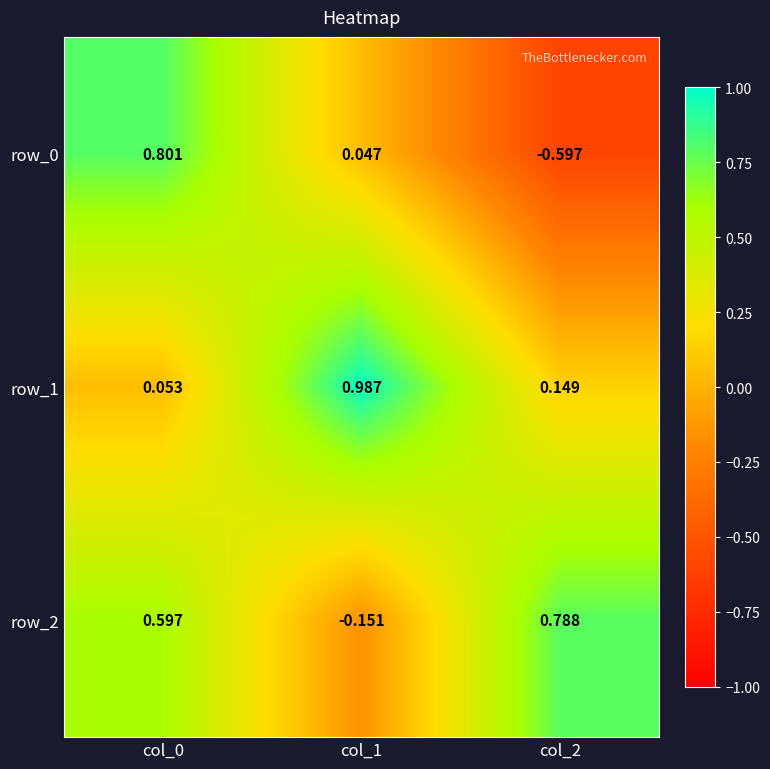

Is it true that row_1 equals 0.0 at col_2?

False